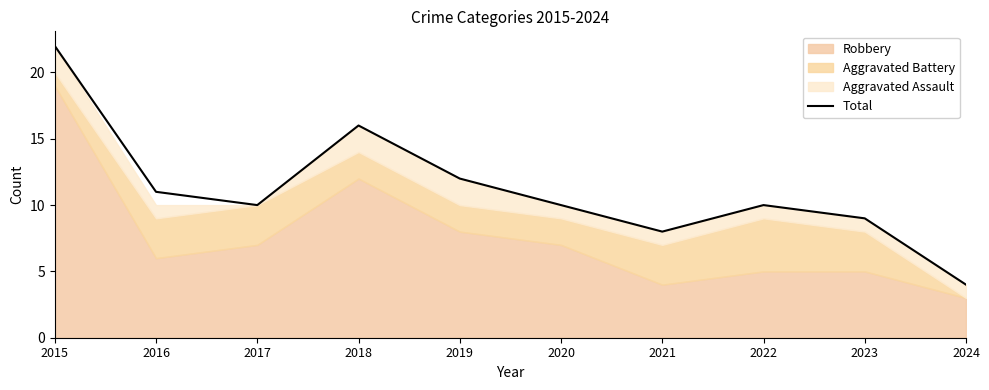

Reading right to left, what are all the values shown in this chart?

2024=4	2023=9	2022=10	2021=8	2020=10	2019=12	2018=16	2017=10	2016=11	2015=22